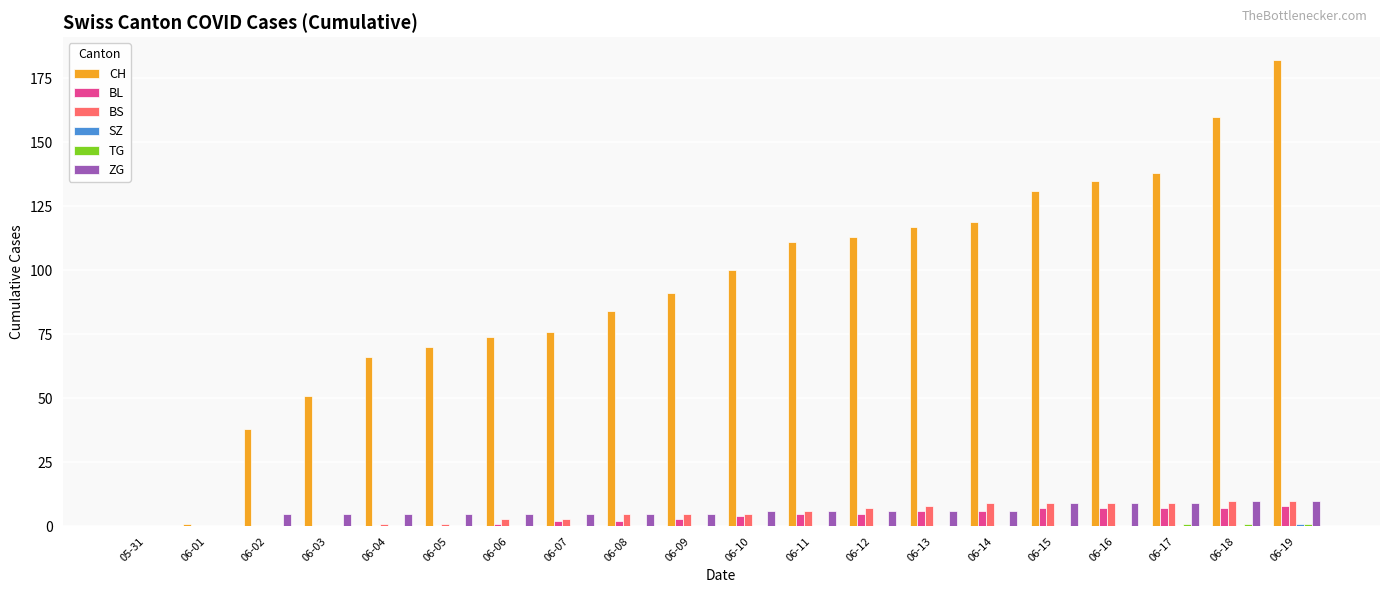

At which category is the sum across all series the highest?

06-19